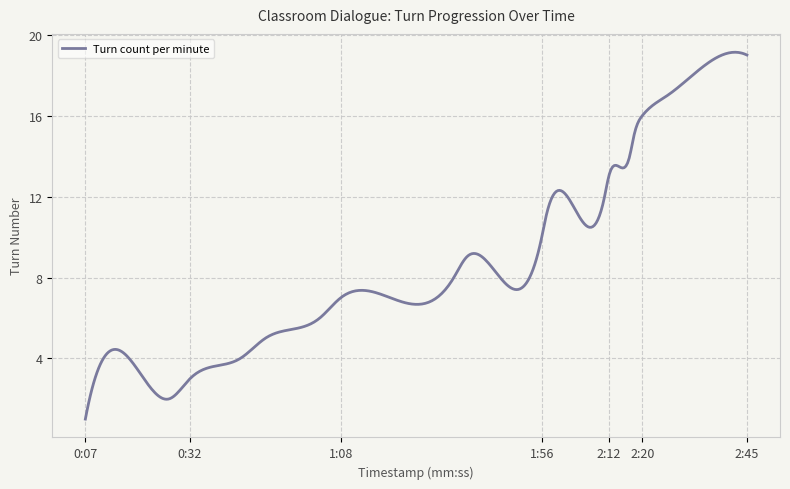

What is the smallest value displayed?

1.0